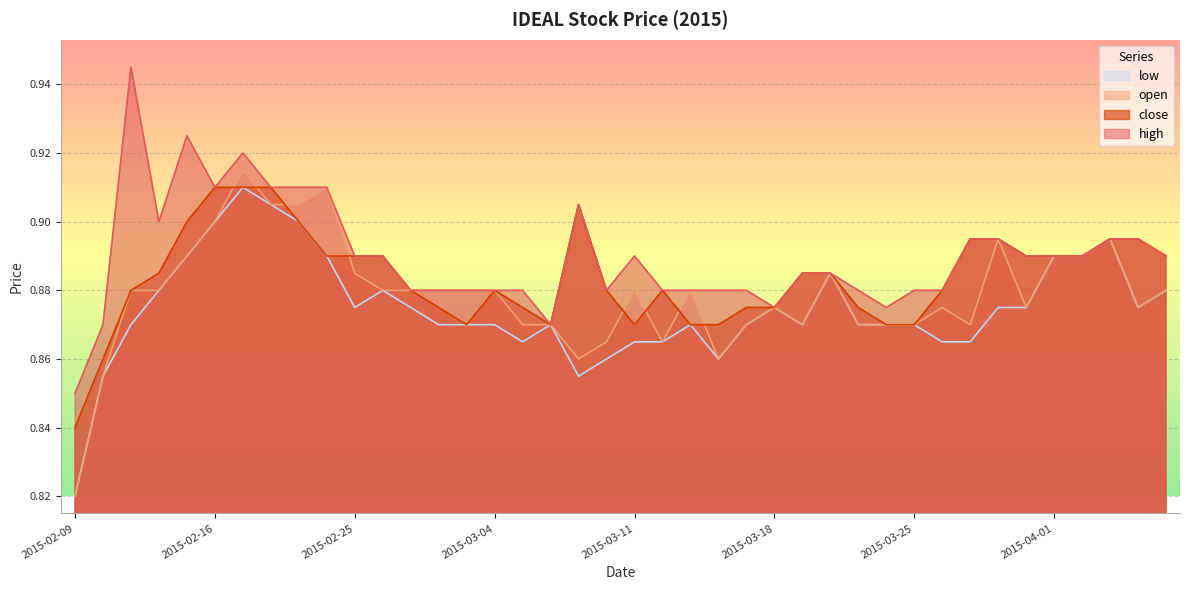

What is the average value of the low series?

0.9